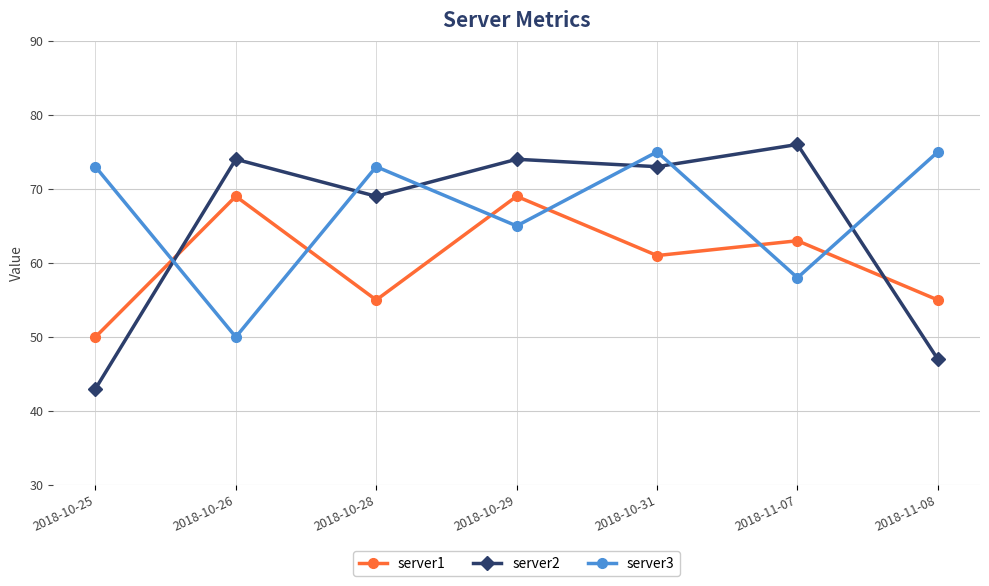

Between 2018-10-29 and 2018-11-07, which series saw the biggest shift?

server3